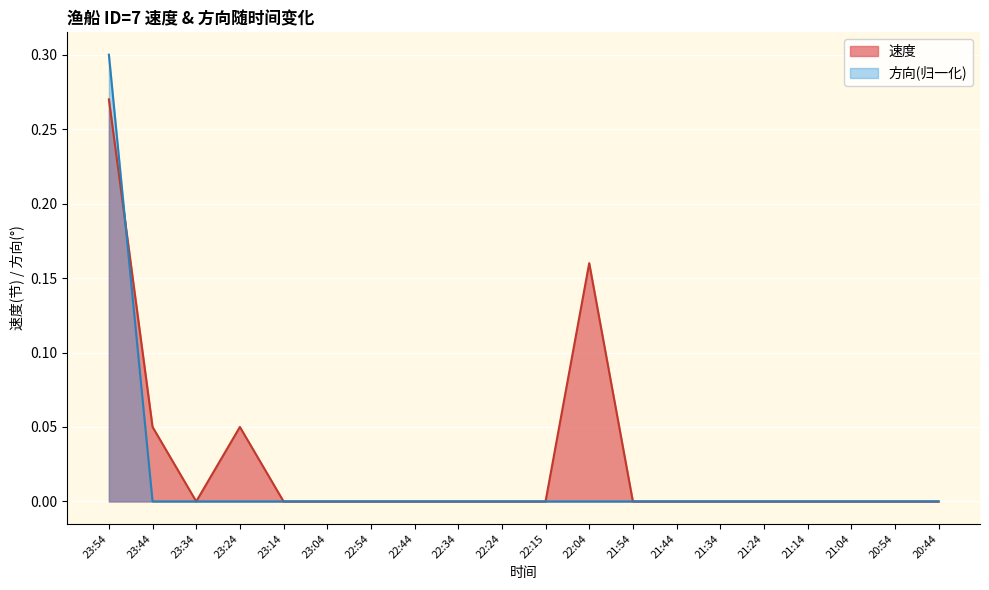

How many data points does each series have?

20